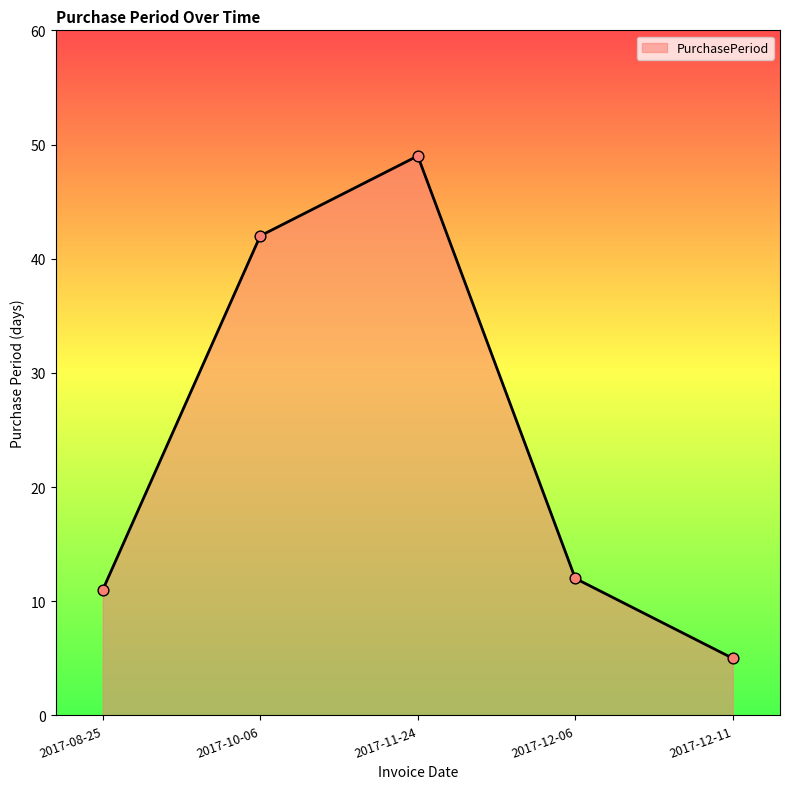

What is the change in value from 2017-08-25 to 2017-11-24?

+38